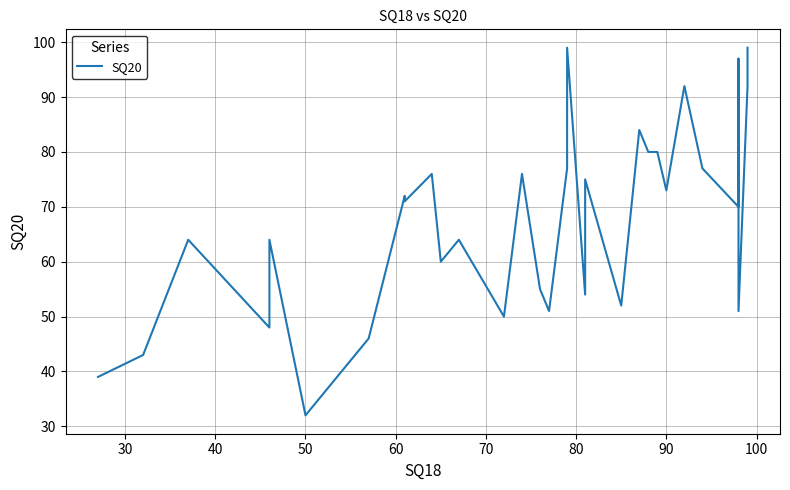

Is this an area chart (filled region under the line)?

No